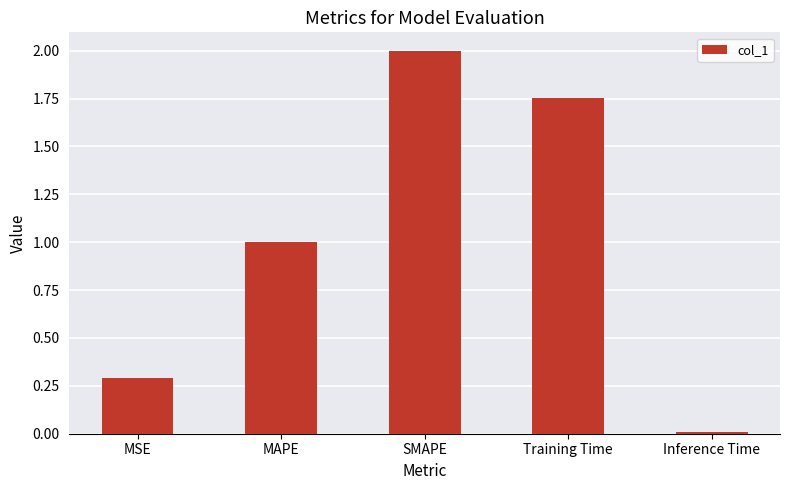

What is the label of the 4th bar from the right?

MAPE